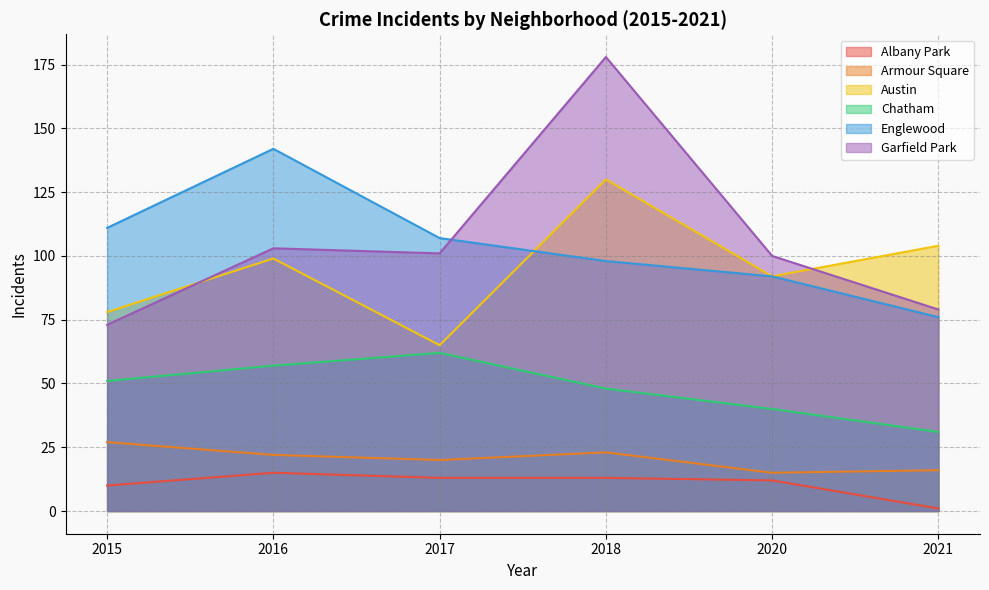

What is the spread (max minus min) of values at 2016?

127